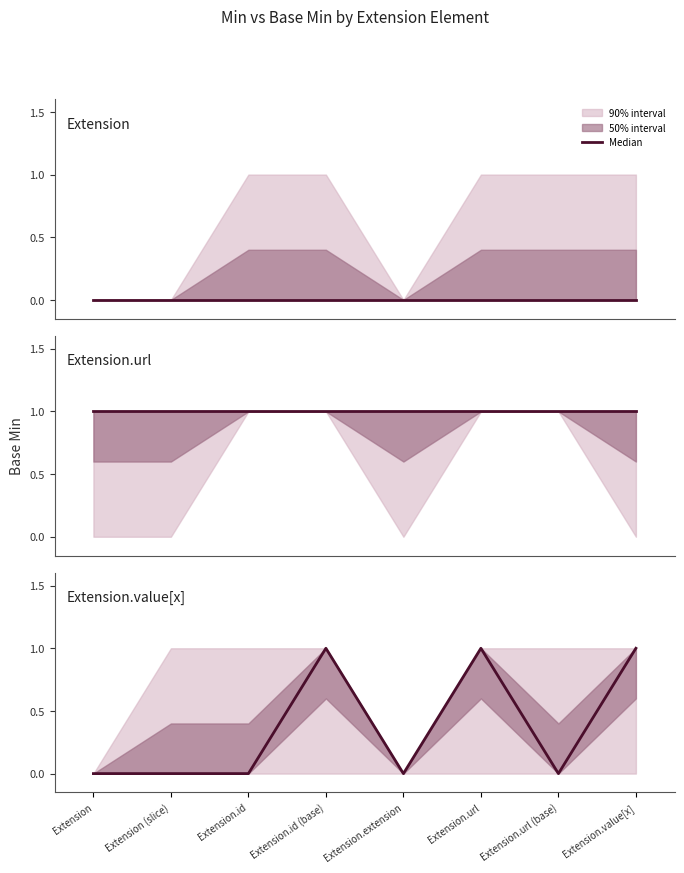

How many points are higher than both their immediate neighbors (excluding endpoints)?

2